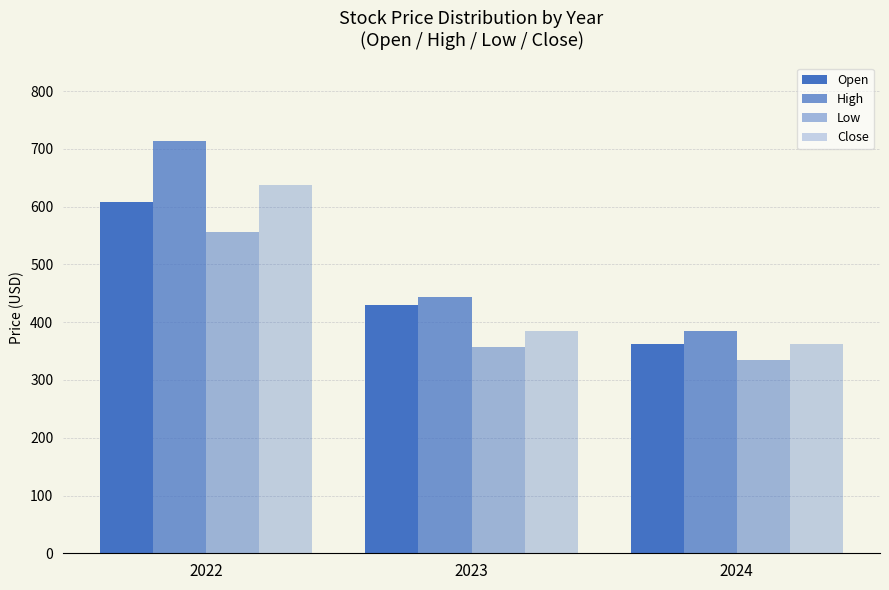

How many categories are shown in the chart?

3